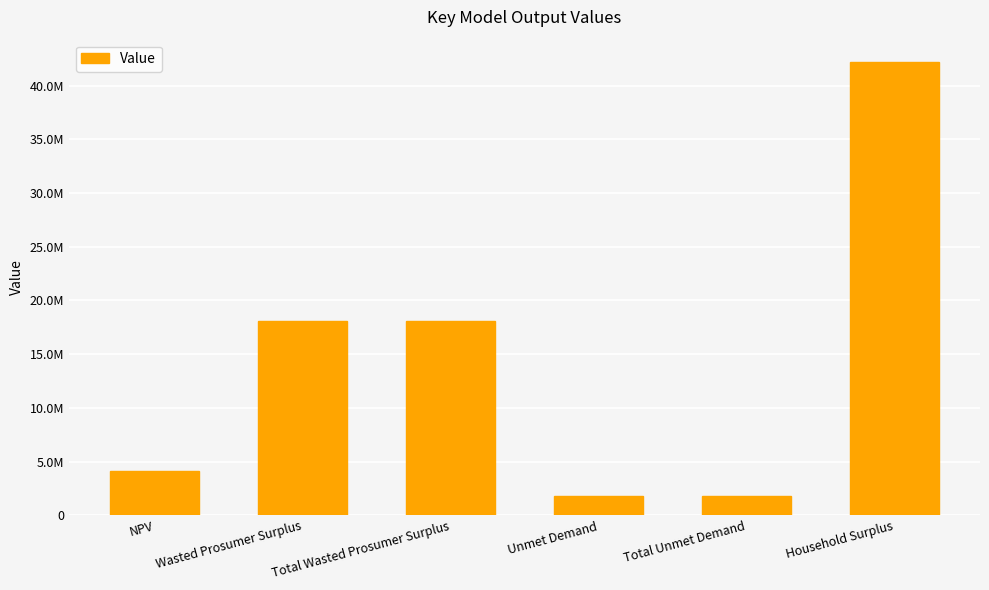

Does the chart contain any negative values?

No